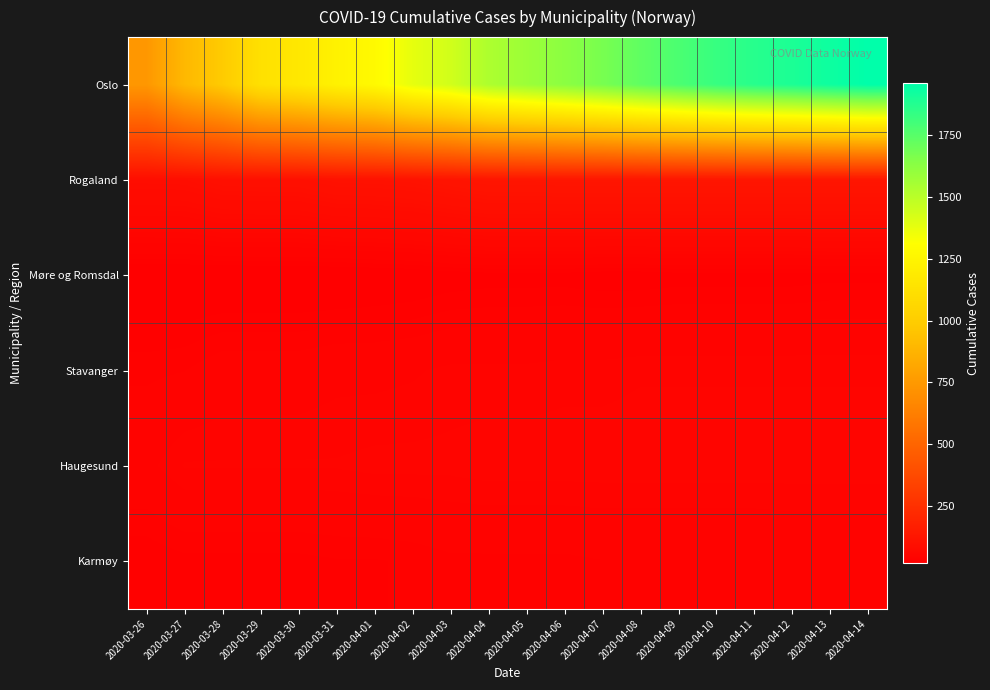

What is the spread (max minus min) of values at 2020-04-10?

1802